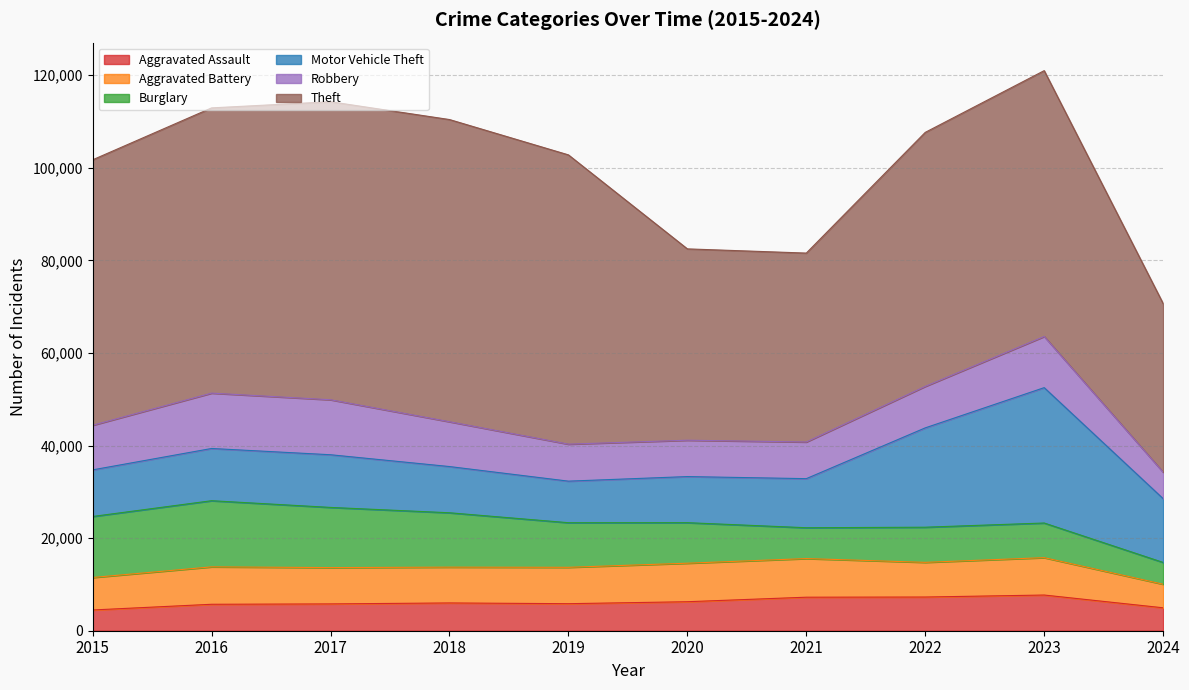

Which series has the largest total across all categories?

Theft